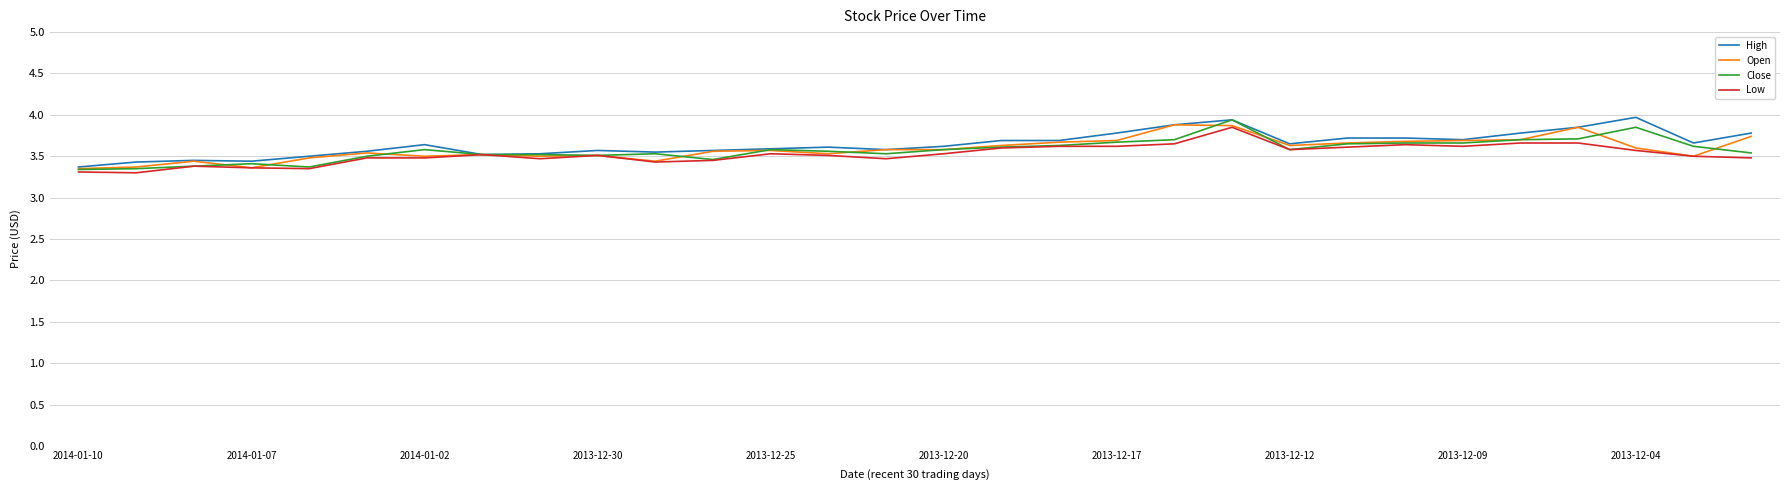

What is the minimum value shown in the chart?

3.3